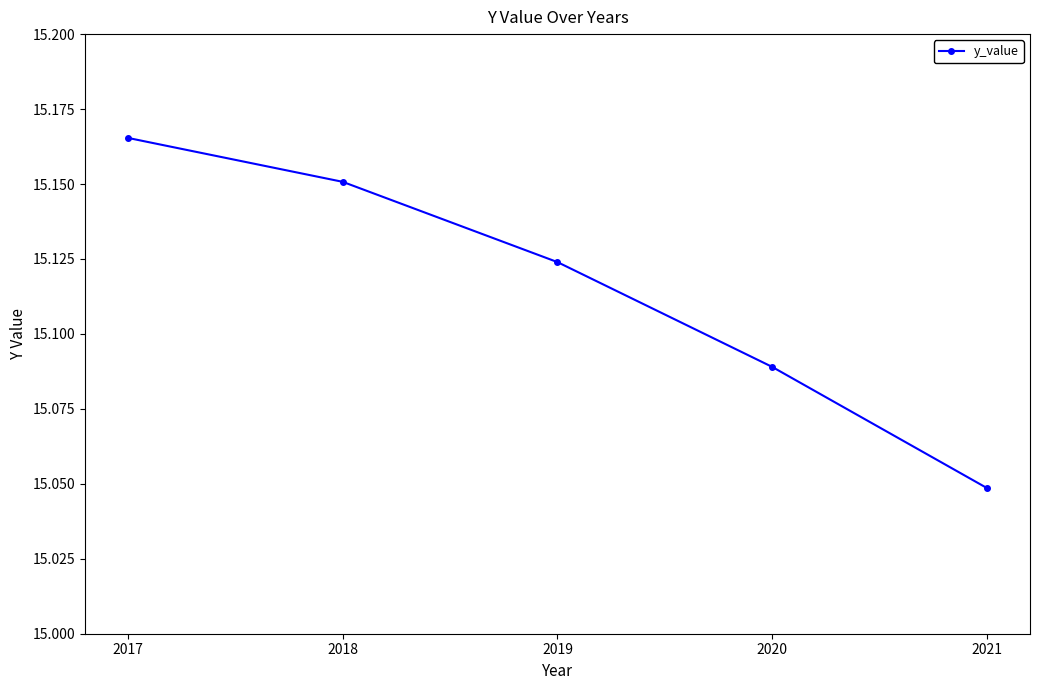

Approximately how many times larger is the value at 2017 compared to 2021?

1.0